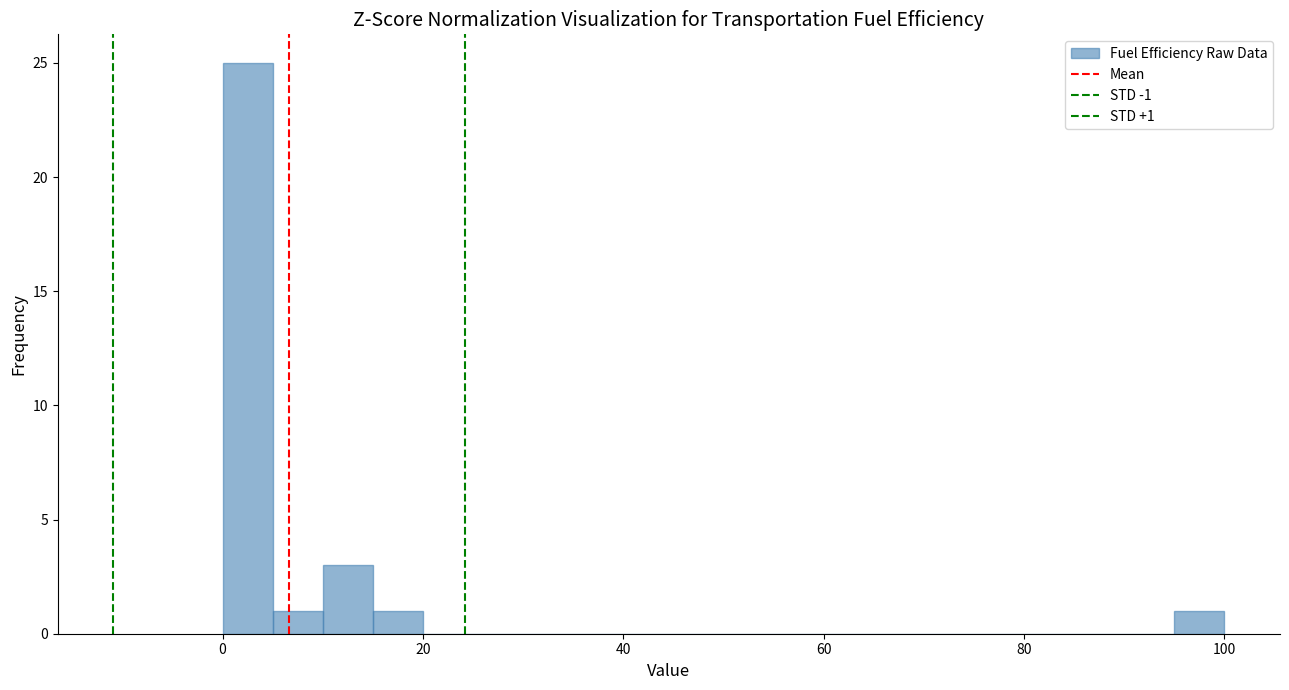

Around what value on the x-axis is the tallest bar? Give the approximate position of its centre, as read against the axis.

2